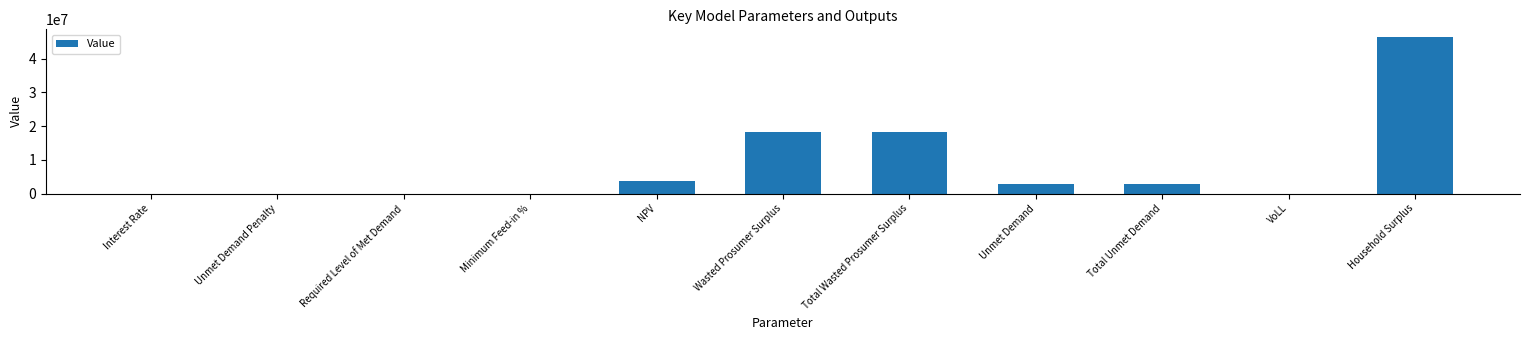

Are the bars horizontal?

No